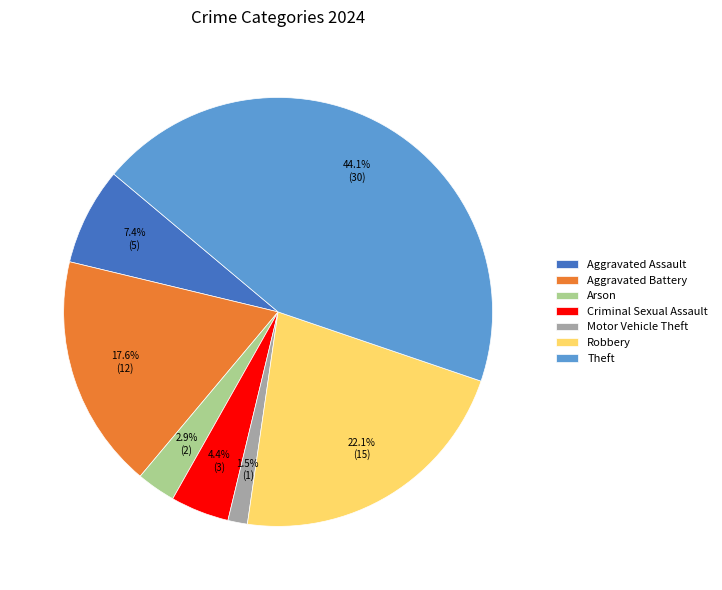

What percentage is NOT represented by Aggravated Battery?

82.4%